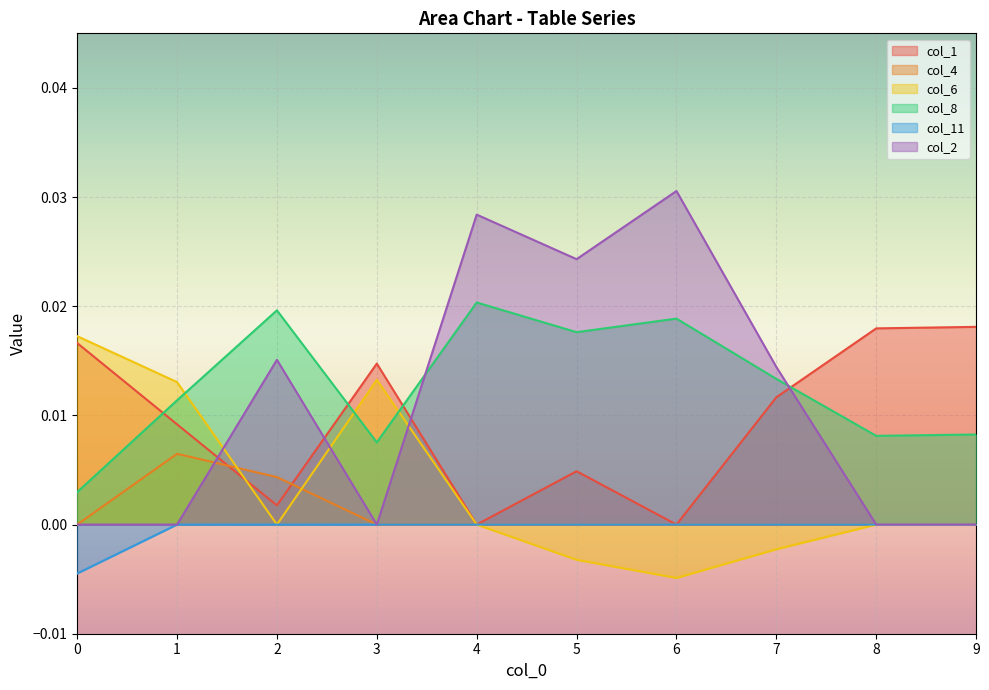

After their last crossing, which series has the higher values: col_1 or col_2?

col_1